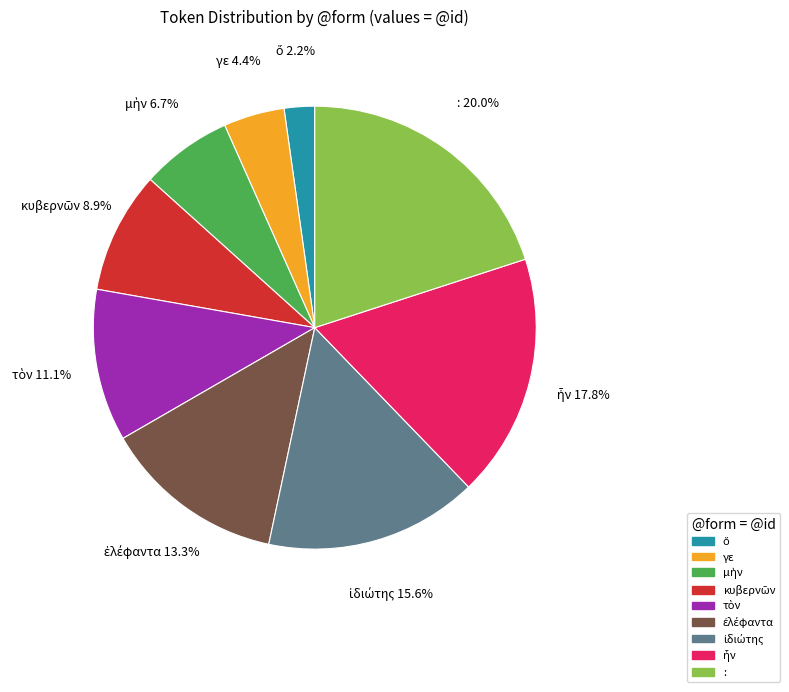

Does any single category account for the majority?

No